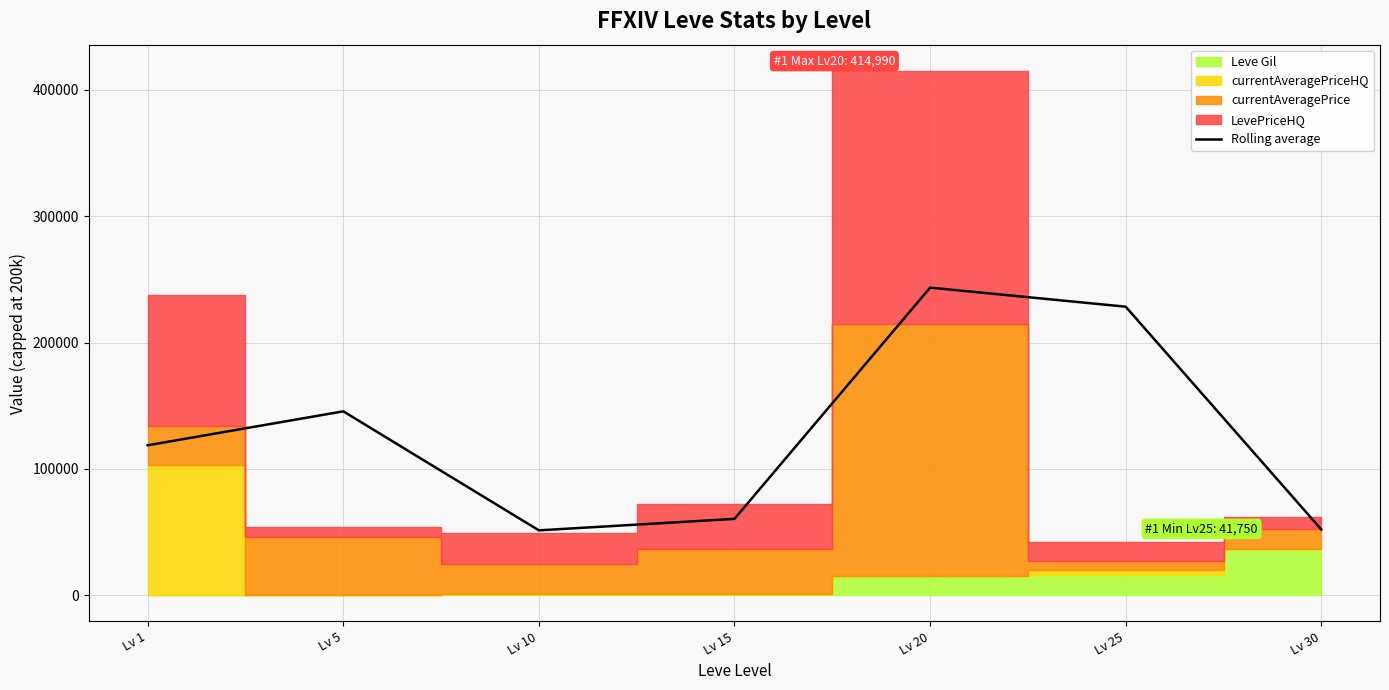

Reading left to right, extract all data points from this chart.

Lv 1=118688.6	Lv 5=145545.6	Lv 10=51351.5	Lv 15=60449.5	Lv 20=243450.0	Lv 25=228370.1	Lv 30=52027.6